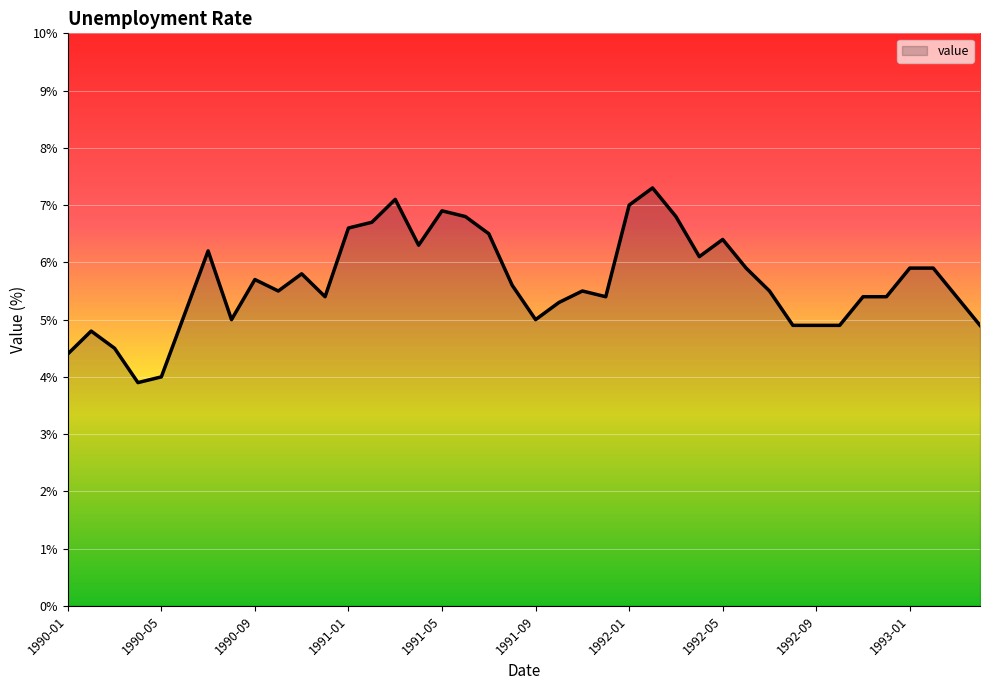

What is the greatest value displayed?

7.3